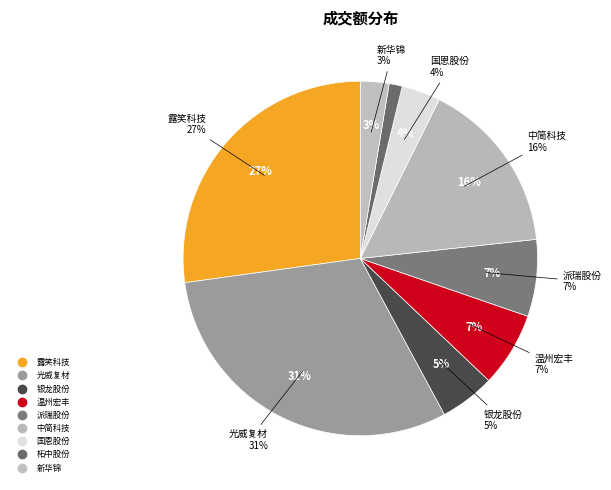

Does 柘中股份 account for over 50% of the chart?

No